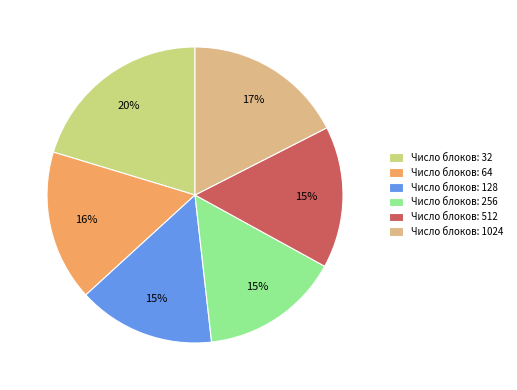

Does any single category account for the majority?

No